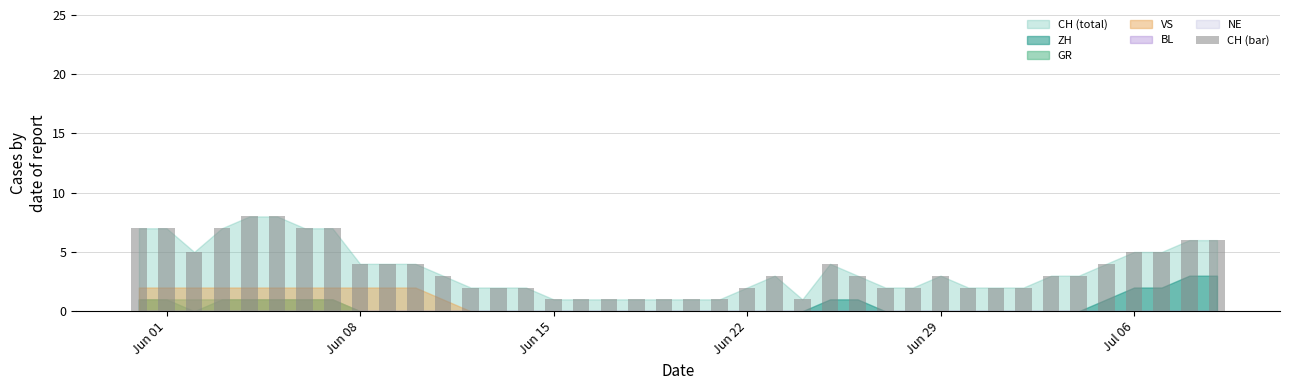

What is the average value?

4